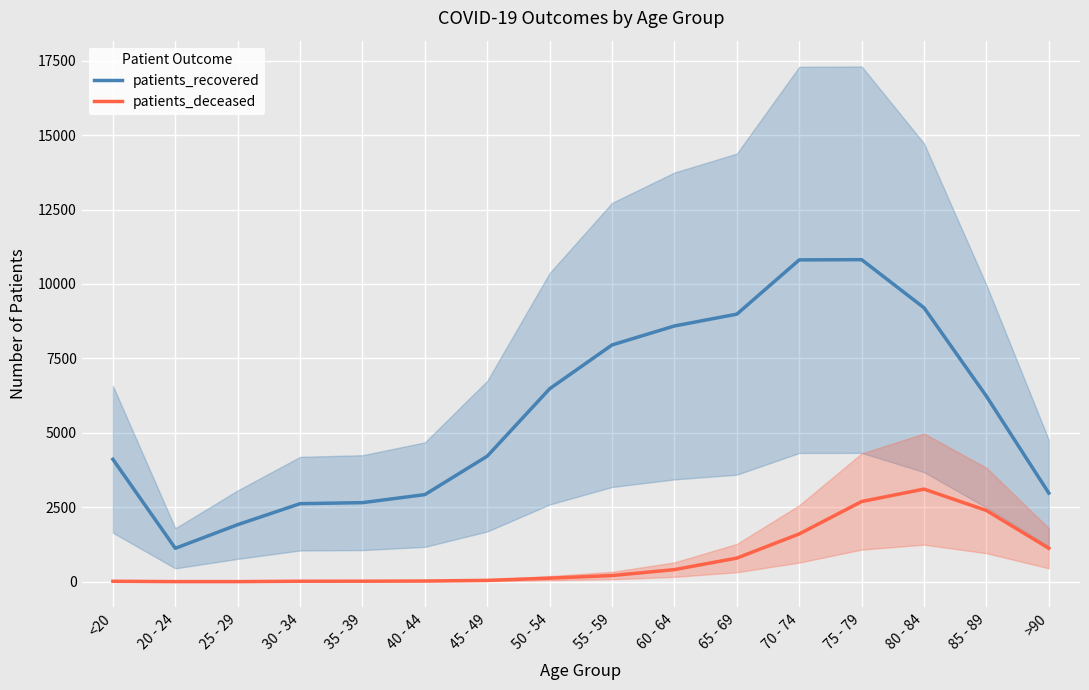

Where does the patients_deceased series first go above 207?

60 - 64